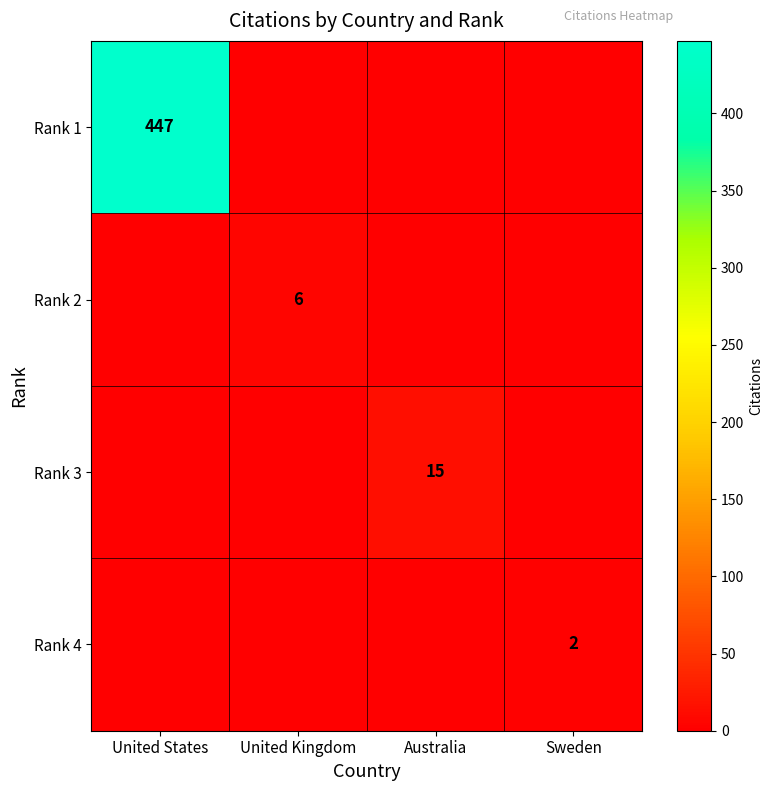

True or false: Rank 2 has a value of 6 at United Kingdom.

True